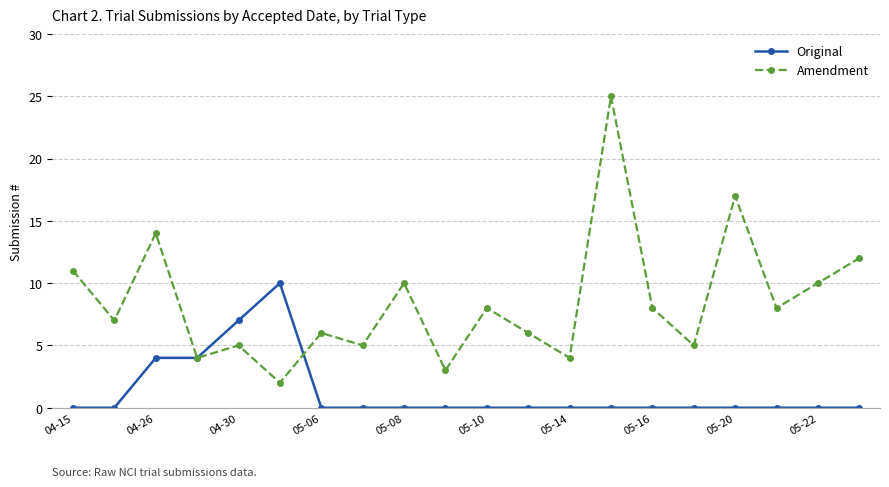

What is the difference between the maximum and minimum values in the Original series?

10